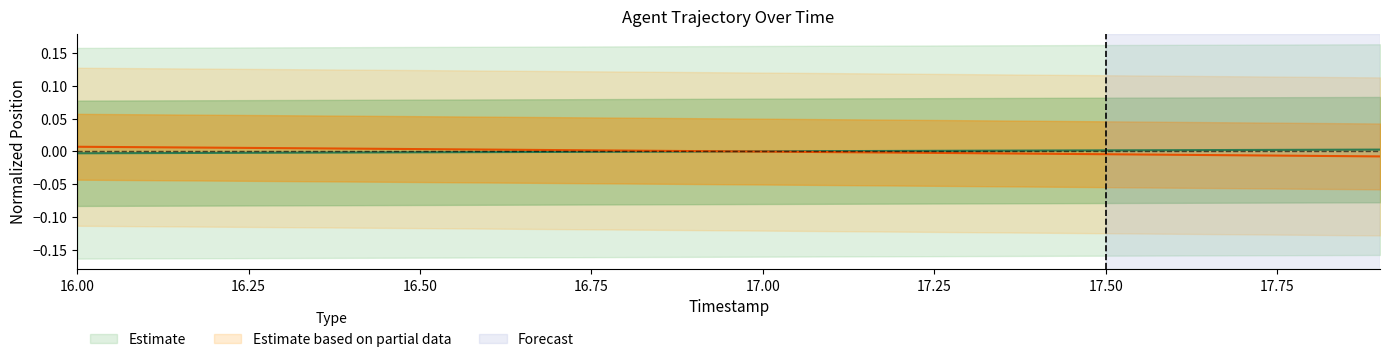

True or false: X has more than 1 interior local peaks.

False